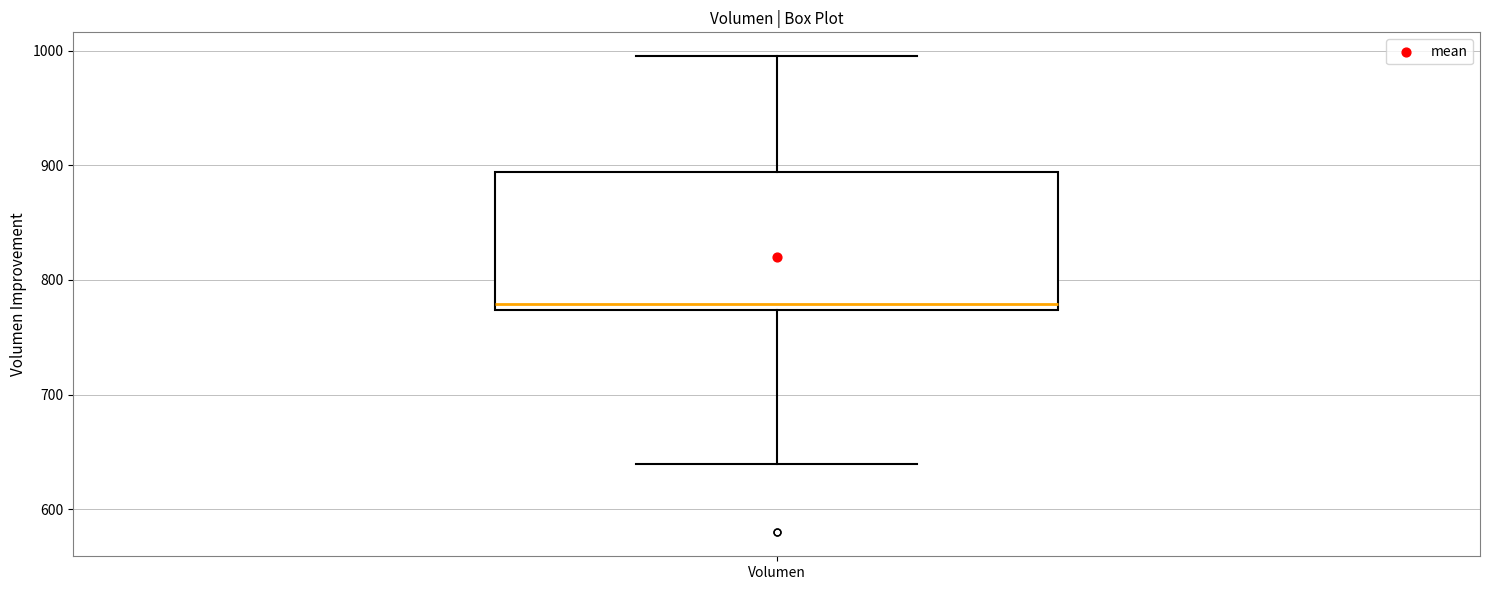

Where does the median line of the box for Volumen sit on the y-axis? The values are not printed on the chart, so give them approximately, as read against the axis.

780